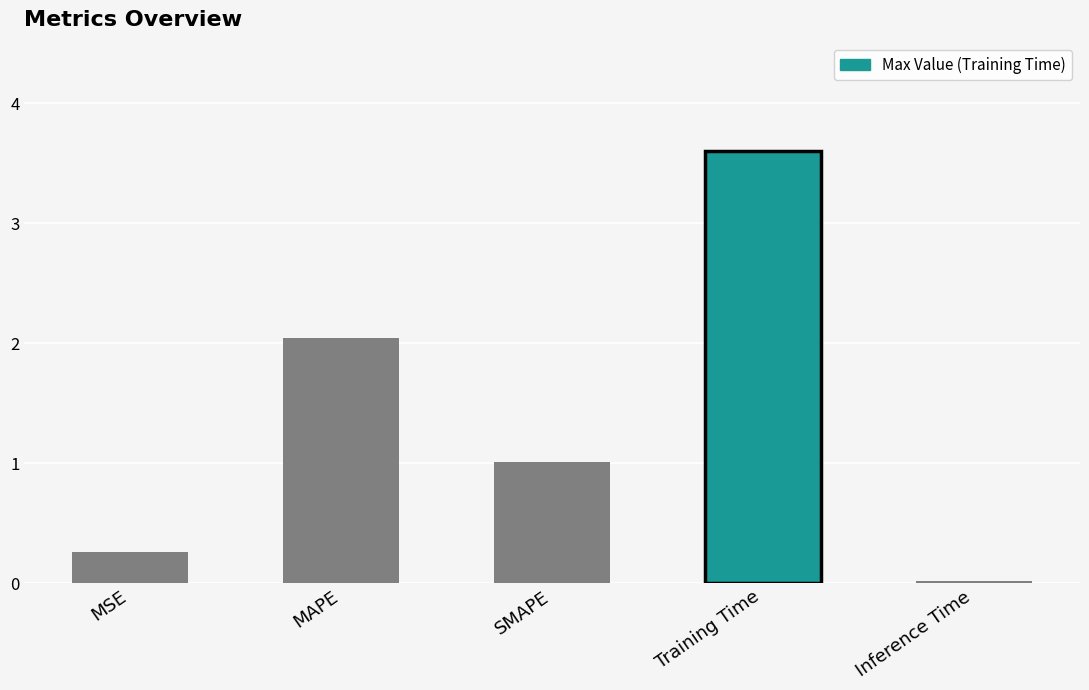

At which category does the chart reach its minimum across all series?

Inference Time